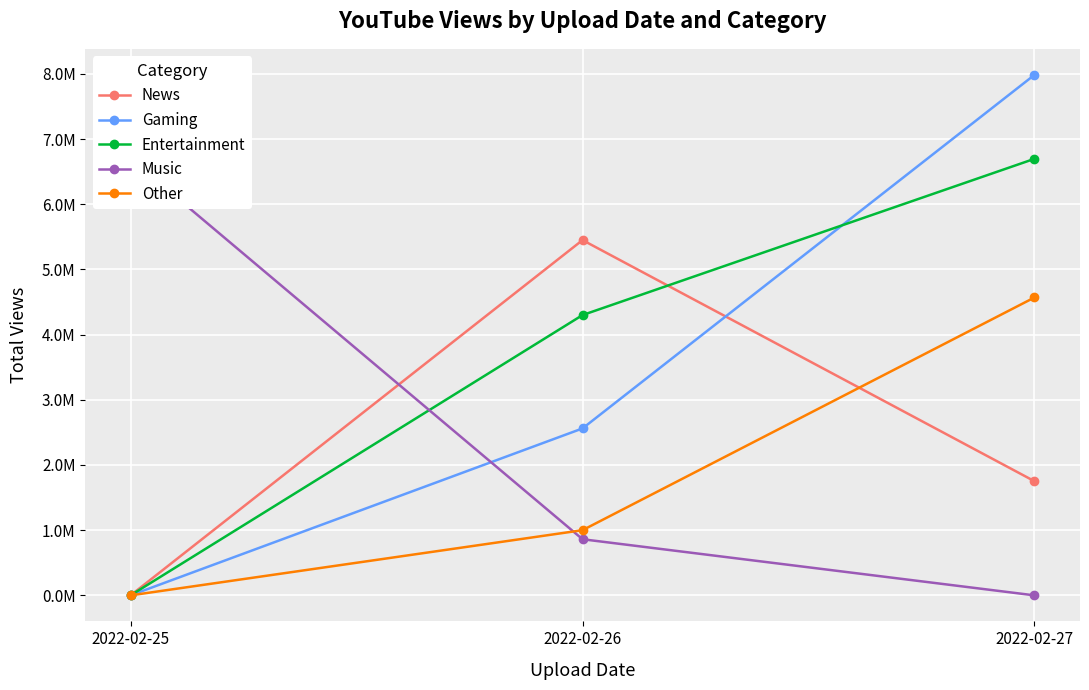

True or false: Other has a value of 271121 at 2022-02-26.

False